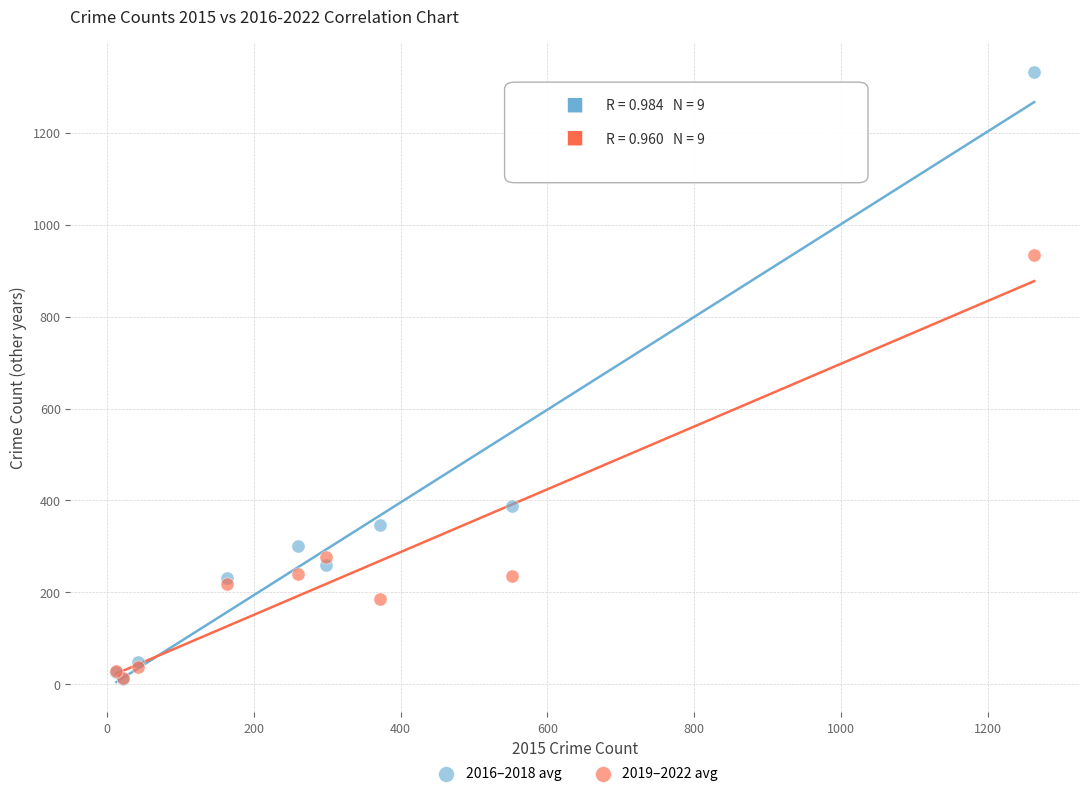

Which series contains the highest Y value?

2016–2018 avg